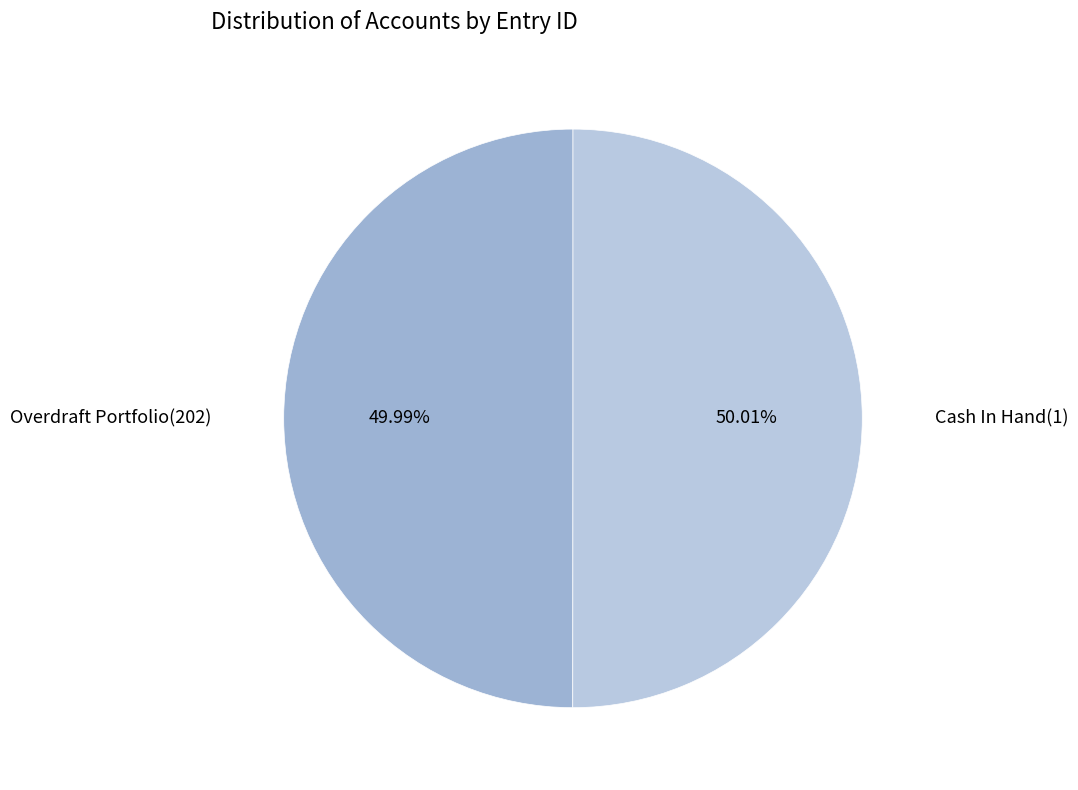

Is there a majority slice in this chart?

Yes